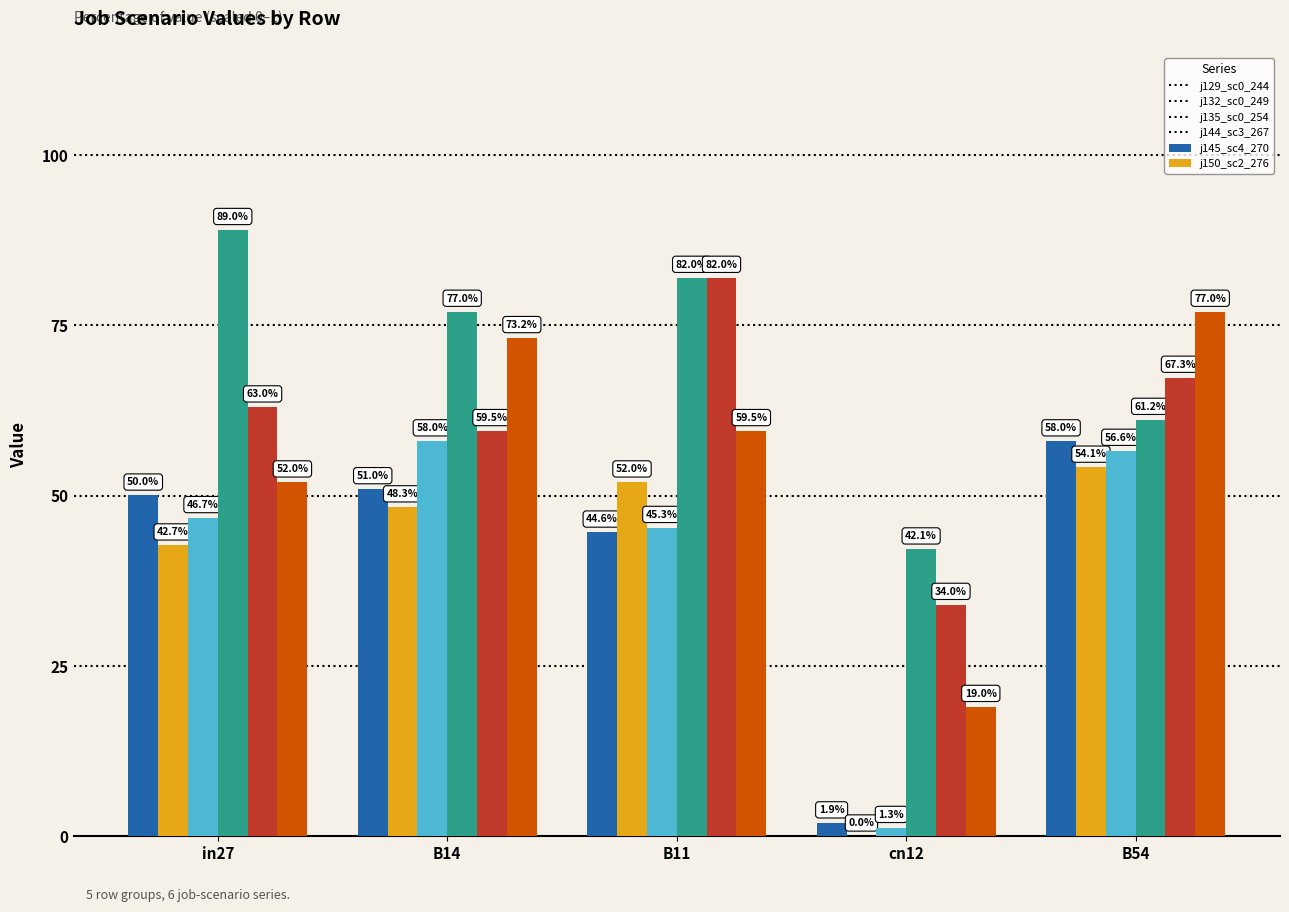

Reading left to right, what are all the values shown in this chart?

job129_scenario0_244: in27=0.5	B14=0.5	B11=0.4	cn12=0.0	B54=0.6
job132_scenario0_249: in27=0.4	B14=0.5	B11=0.5	cn12=0.0	B54=0.5
job135_scenario0_254: in27=0.5	B14=0.6	B11=0.5	cn12=0.0	B54=0.6
job144_scenario3_267: in27=0.9	B14=0.8	B11=0.8	cn12=0.4	B54=0.6
job145_scenario4_270: in27=0.6	B14=0.6	B11=0.8	cn12=0.3	B54=0.7
job150_scenario2_276: in27=0.5	B14=0.7	B11=0.6	cn12=0.2	B54=0.8